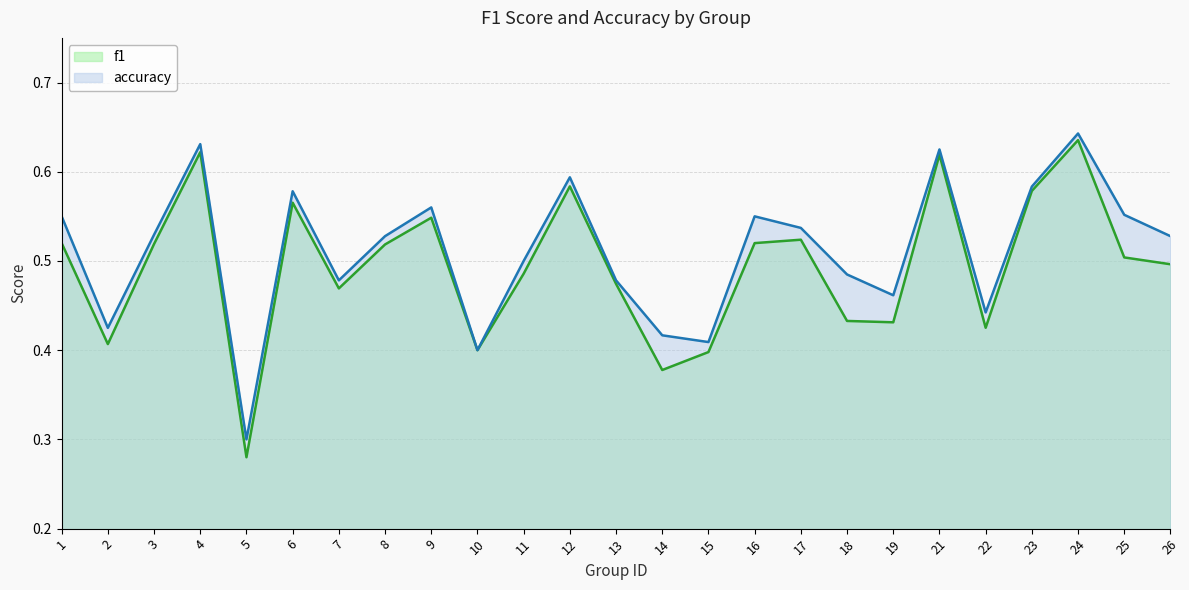

Reading right to left, transcribe all the data shown in this chart.

f1: 0.5	0.5	0.6	0.6	0.4	0.6	0.4	0.4	0.5	0.5	0.4	0.4	0.5	0.6	0.5	0.4	0.5	0.5	0.5	0.6	0.3	0.6	0.5	0.4	0.5
accuracy: 0.5	0.6	0.6	0.6	0.4	0.6	0.5	0.5	0.5	0.6	0.4	0.4	0.5	0.6	0.5	0.4	0.6	0.5	0.5	0.6	0.3	0.6	0.5	0.4	0.6